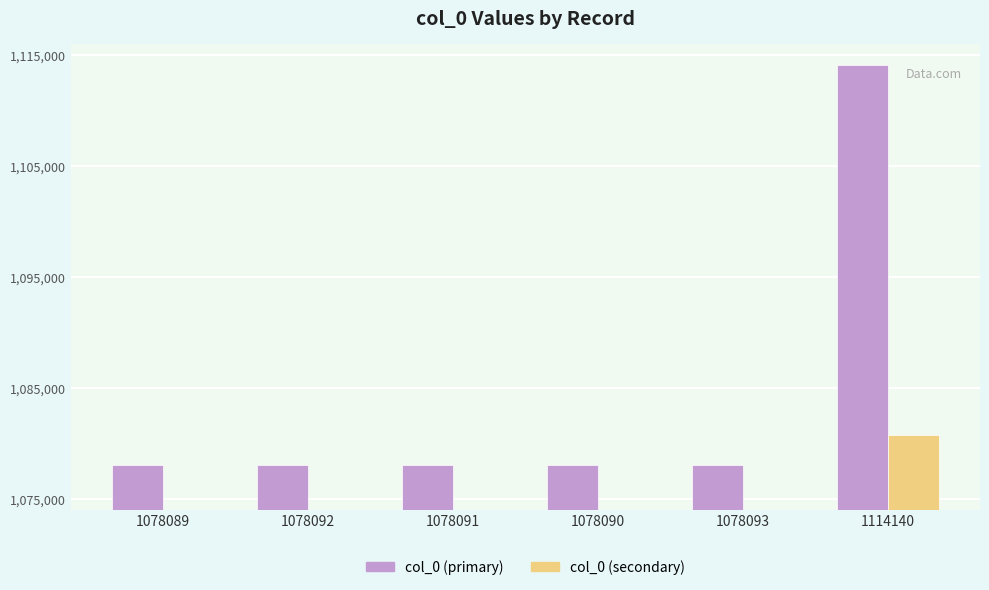

List the series in order of their peak value, highest first.

col_0 (primary), col_0 (secondary)